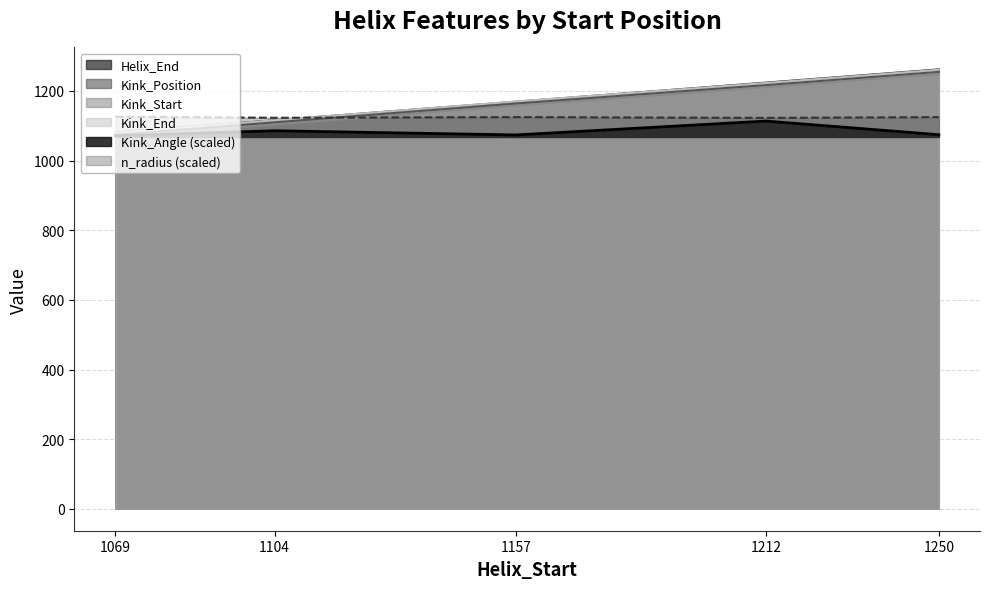

Between which two adjacent categories do Kink_Angle and Kink_Start first intersect?

1069 and 1104